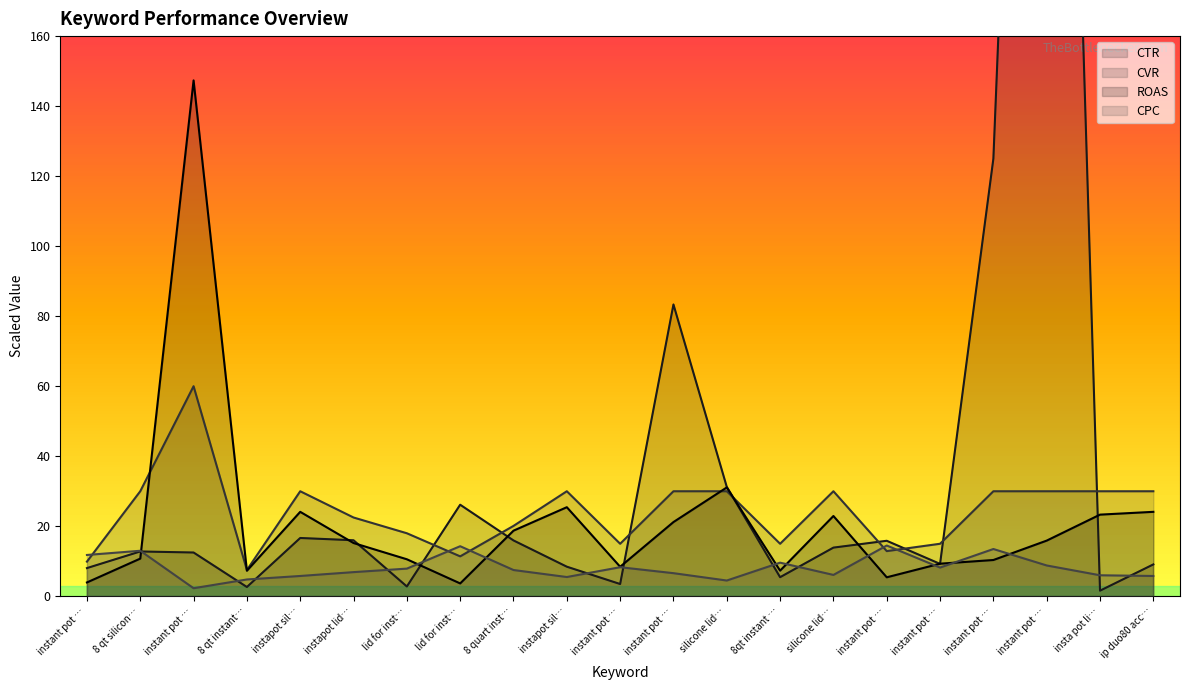

In ROAS, how many points are lower than both neighbors (excluding endpoints)?

5